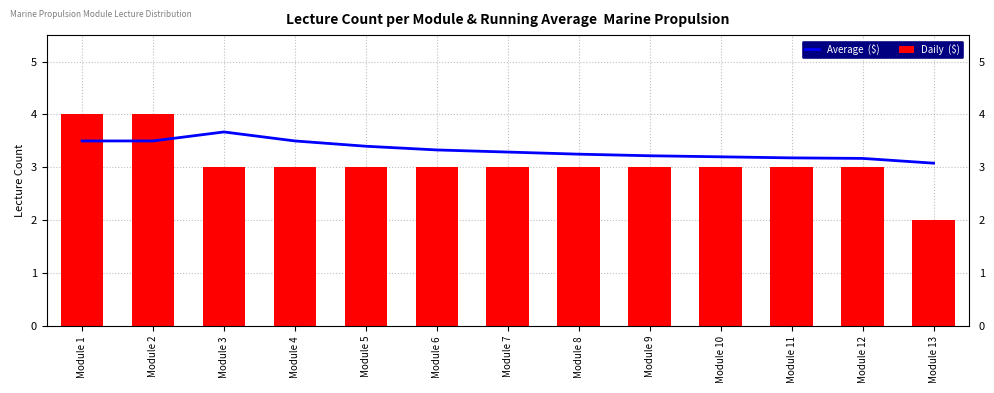

Reading right to left, what are all the values shown in this chart?

Average  ($): Module 13=3.1	Module 12=3.2	Module 11=3.2	Module 10=3.2	Module 9=3.2	Module 8=3.2	Module 7=3.3	Module 6=3.3	Module 5=3.4	Module 4=3.5	Module 3=3.7	Module 2=3.5	Module 1=3.5
Daily  ($): Module 13=2.0	Module 12=3.0	Module 11=3.0	Module 10=3.0	Module 9=3.0	Module 8=3.0	Module 7=3.0	Module 6=3.0	Module 5=3.0	Module 4=3.0	Module 3=3.0	Module 2=4.0	Module 1=4.0